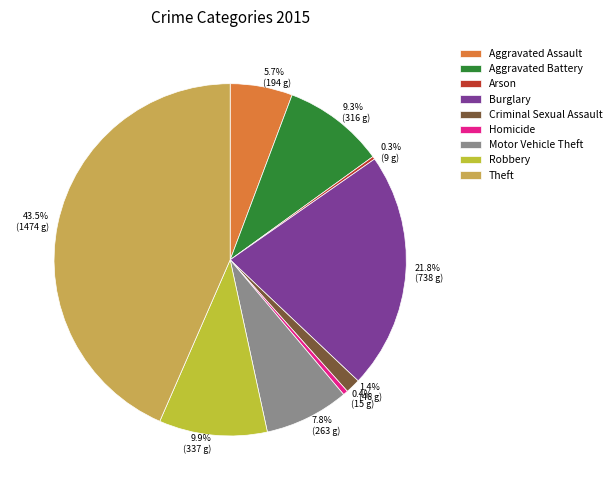

The Robbery slice represents 10% of the pie. True or false?

True